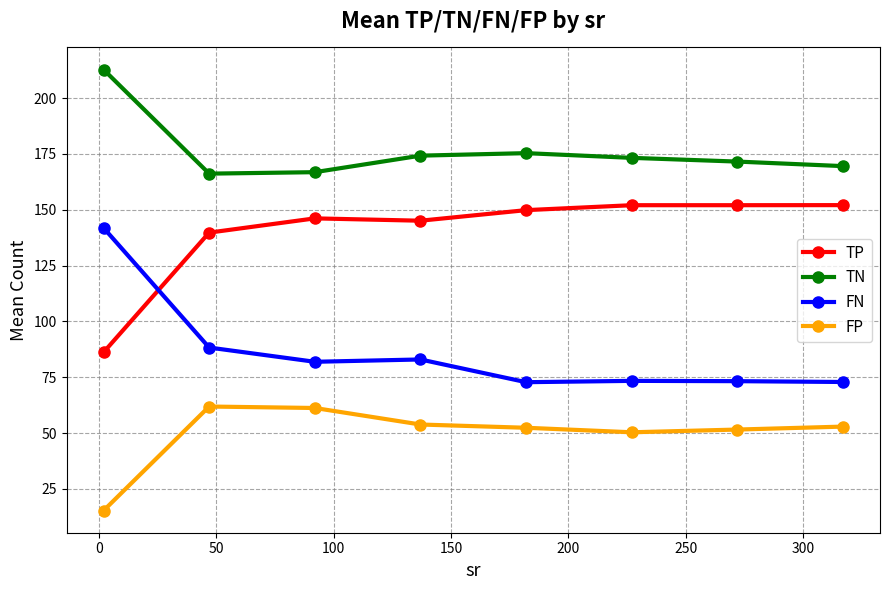

How many values in the FN series exceed 81?

4